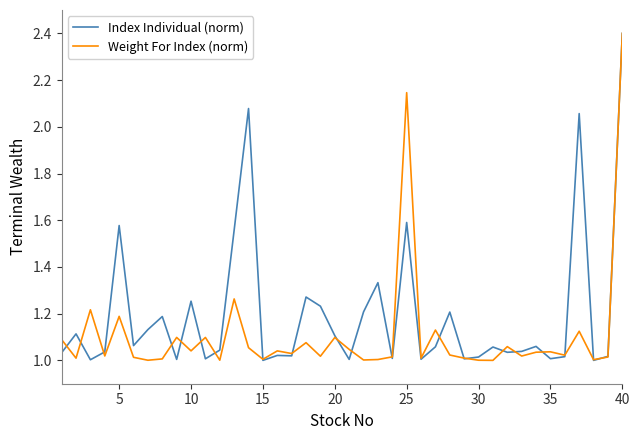

Which series has the largest total across all categories?

Index Individual (norm)